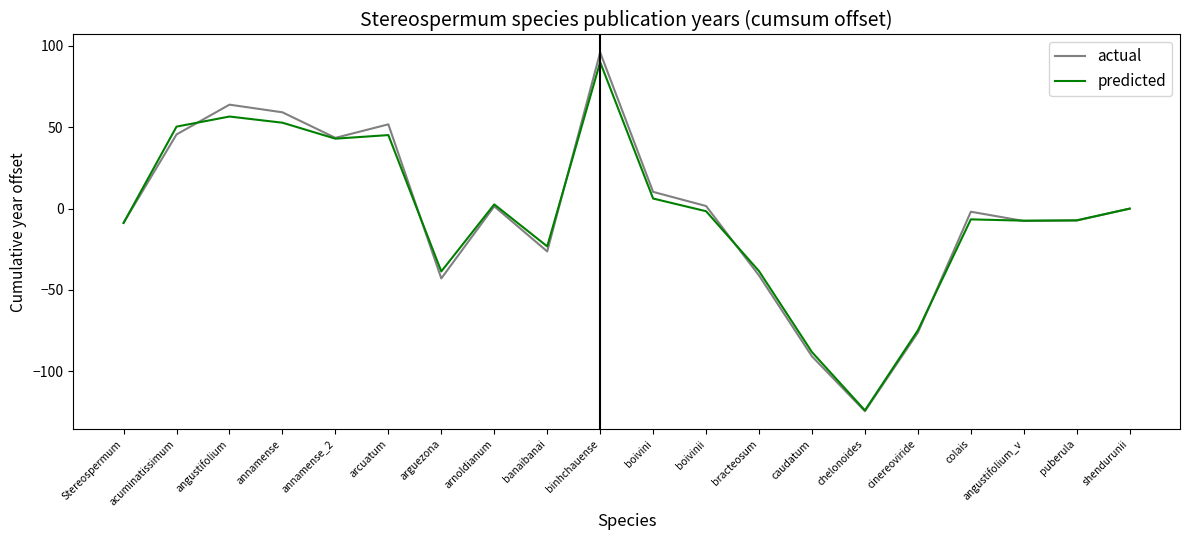

Where is the first local maximum for actual?

angustifolium